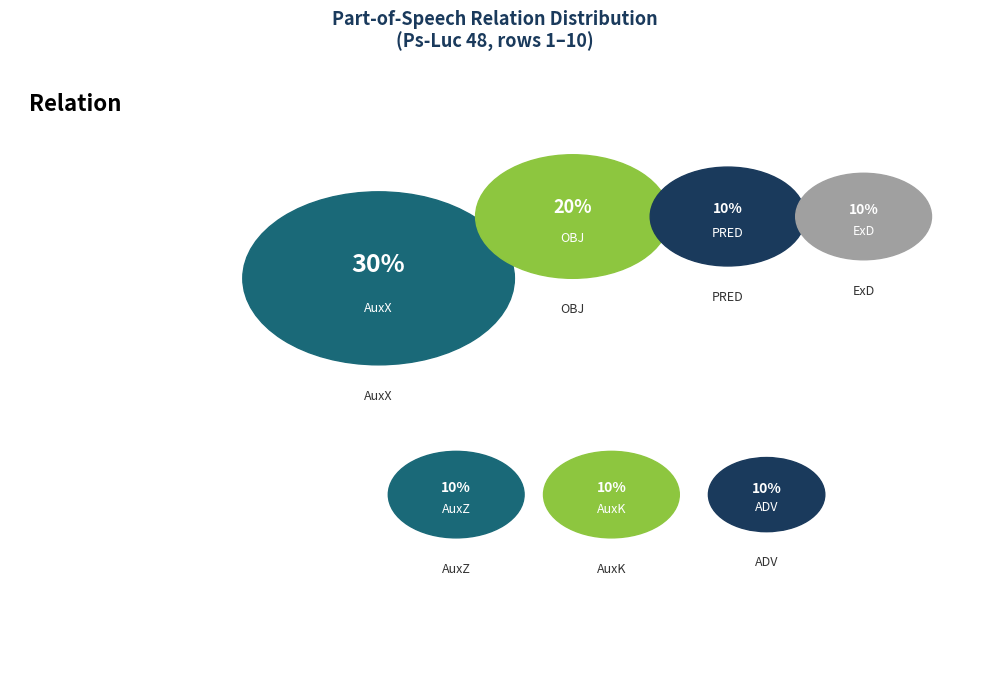

Is AuxK the majority of the pie?

No